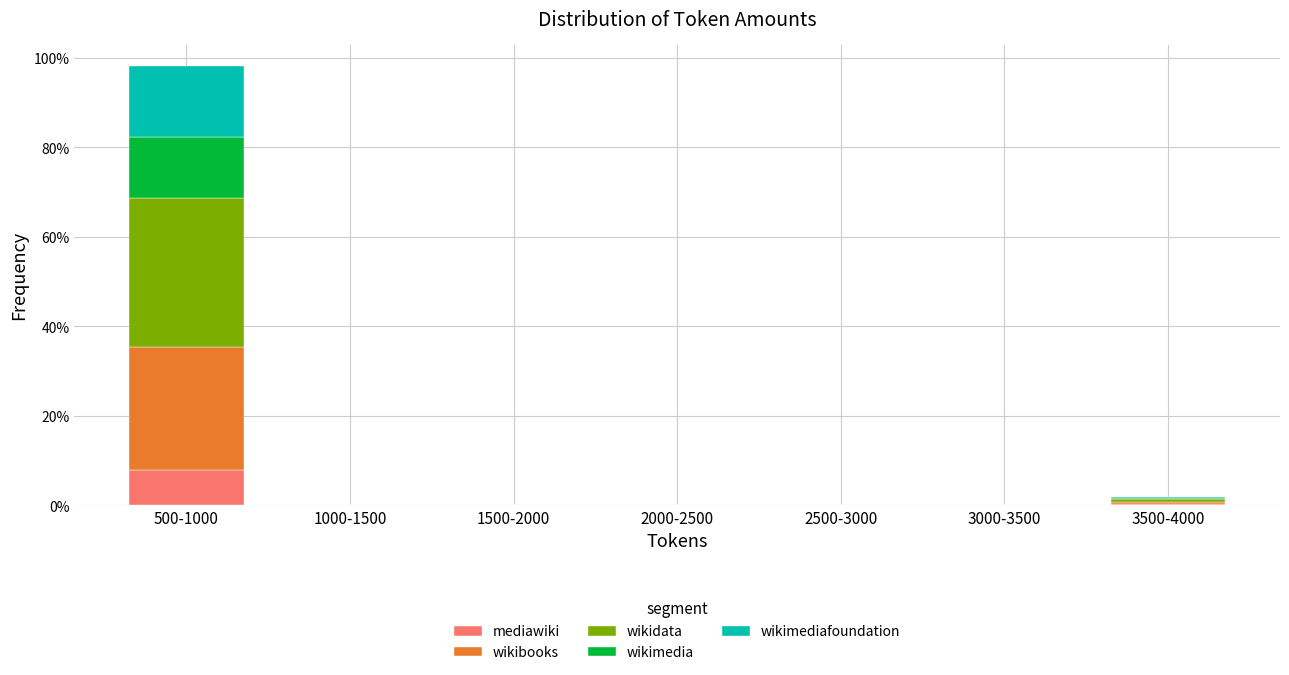

At which category is the sum across all series the highest?

500-1000